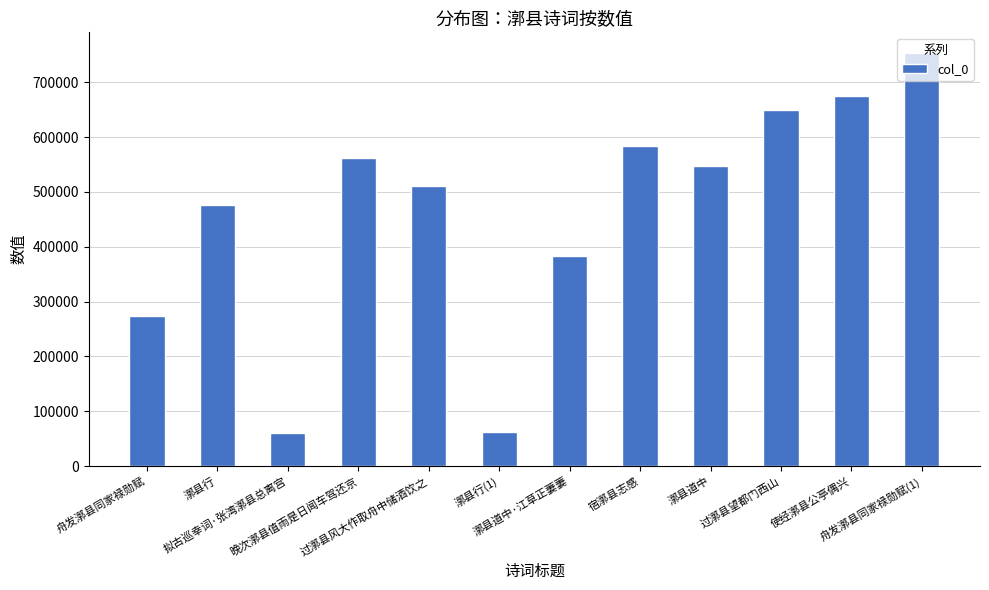

What is the label of the 2nd bar from the left?

漷县行